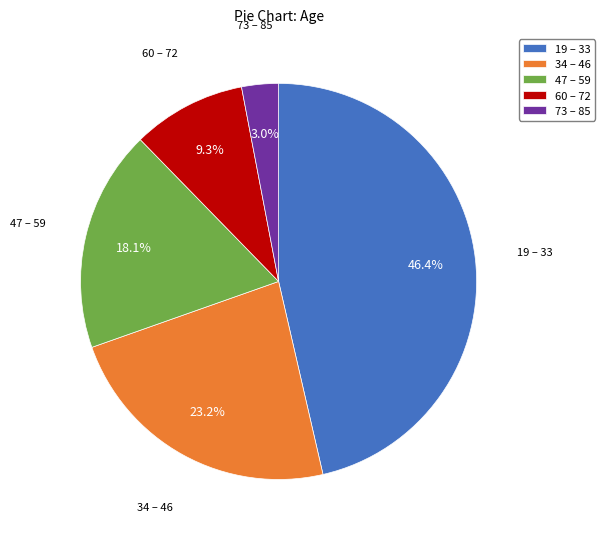

How many segments does this pie chart have?

5